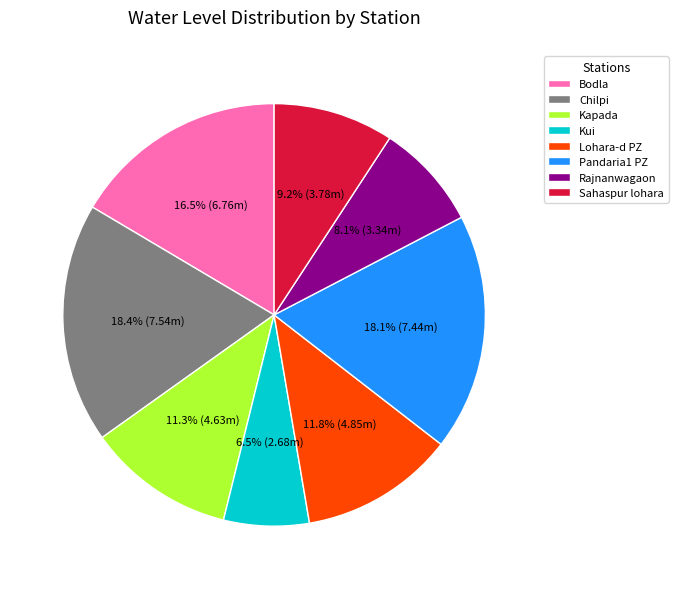

Does any single category account for the majority?

No